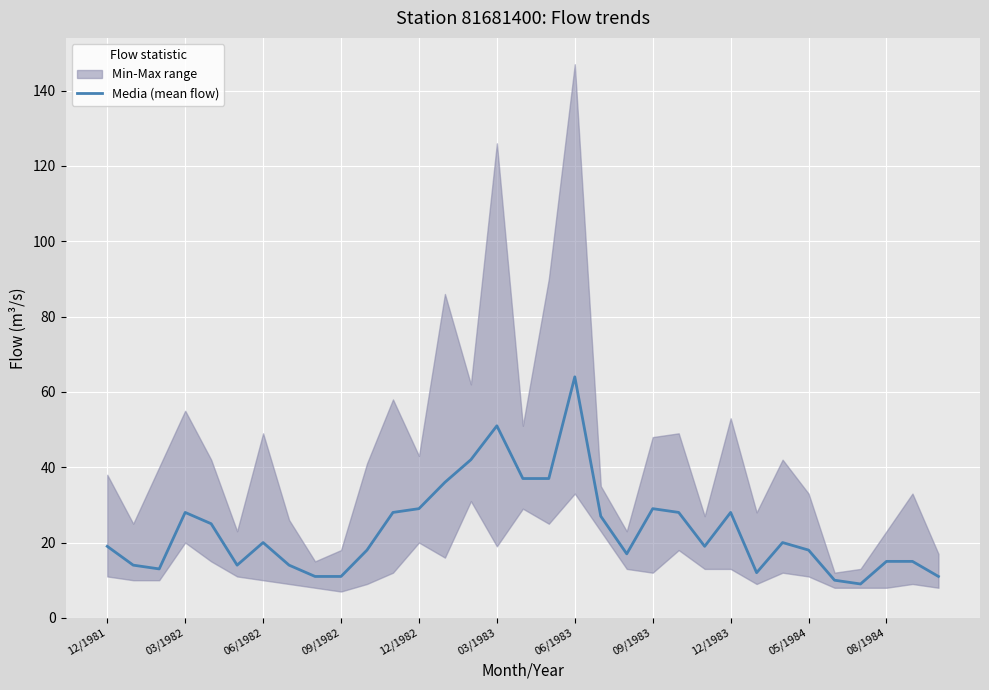

What value does the data have at 11?

28